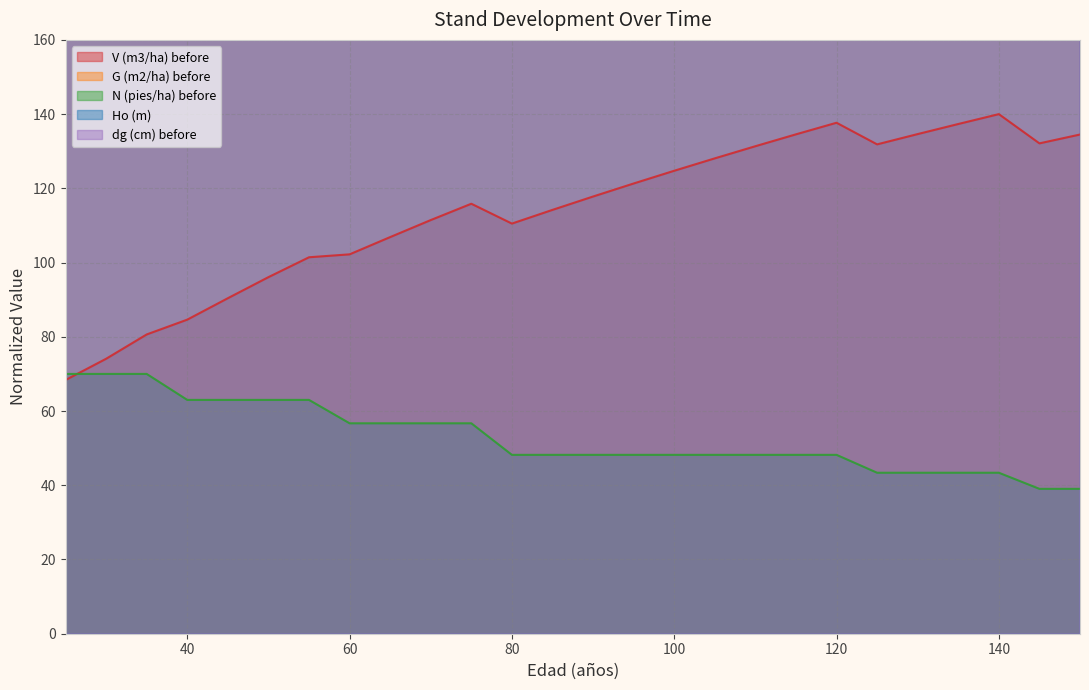

What is the value of the dg (cm) before point at the 6th from the left?

296.1